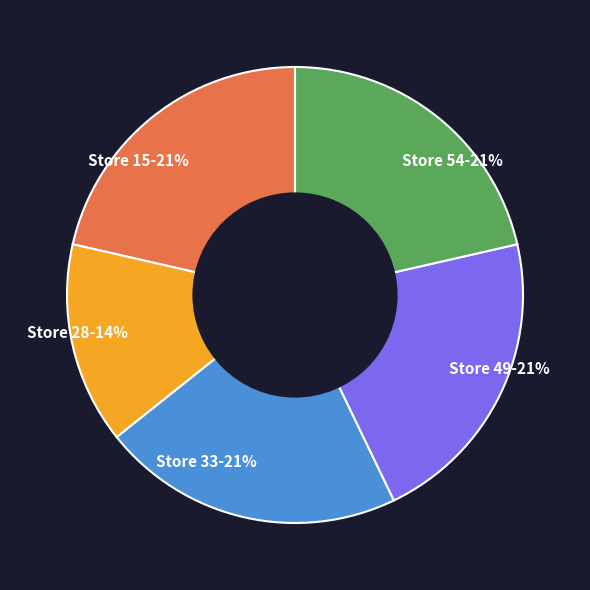

What percentage is the Store 54-21% slice, to the nearest percent?

21%